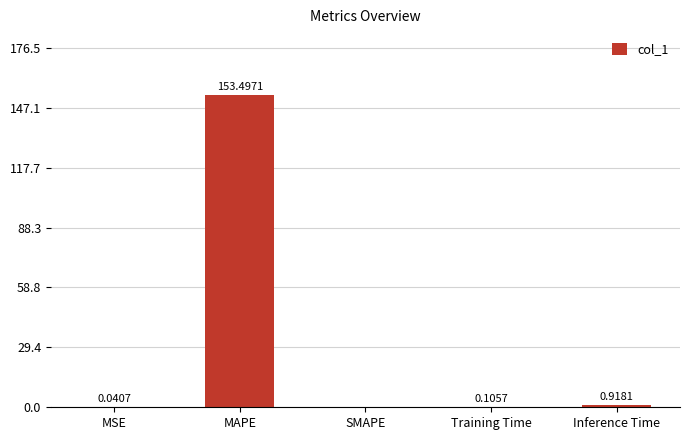

Which category has the highest value across all series?

MAPE